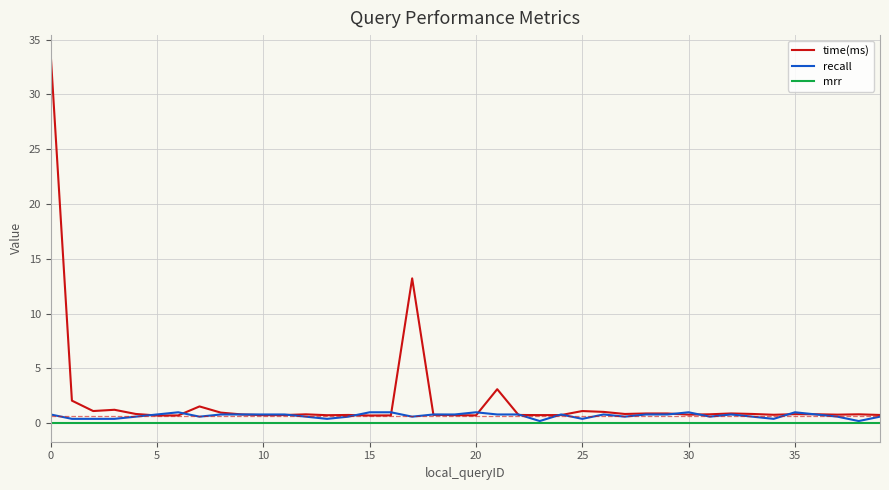

What are all the series names shown in the legend?

time(ms), recall, mrr